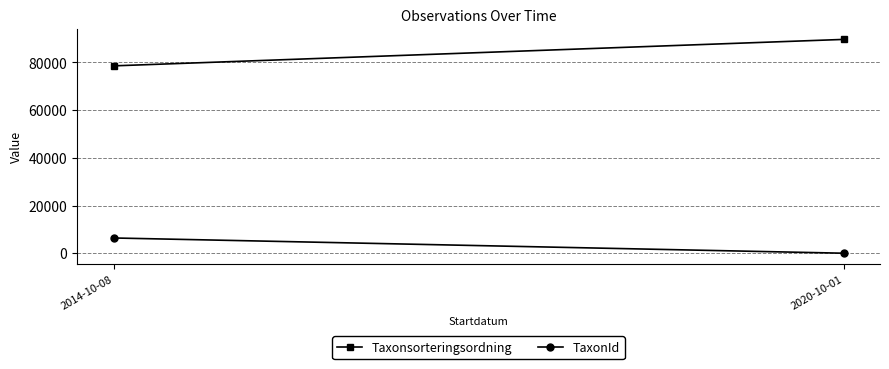

What are all the series names shown in the legend?

Taxonsorteringsordning, TaxonId